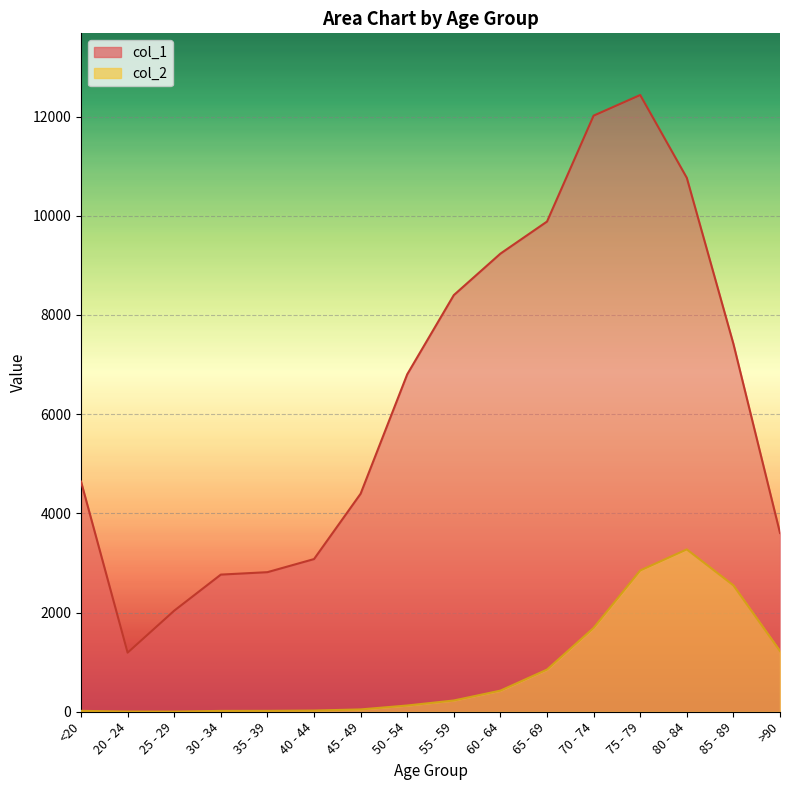

Is the value of col_2 at 35 - 39 greater than the value of col_1 at 40 - 44?

No